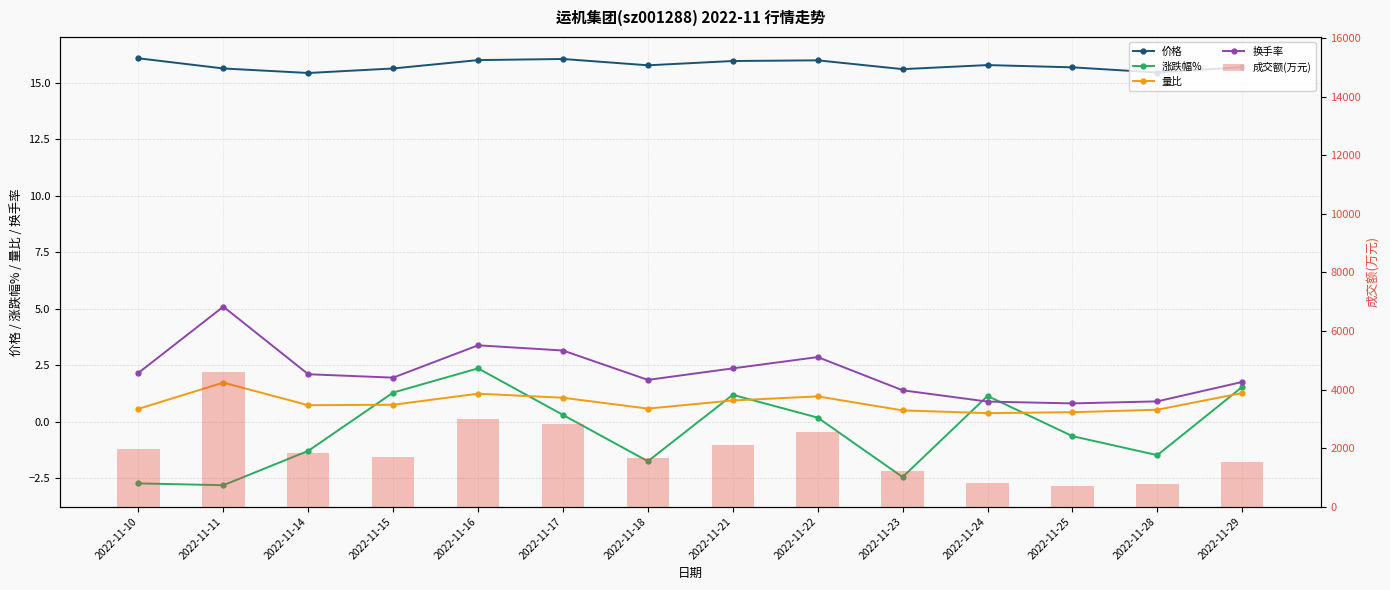

Read the 成交额(万元) value at 2022-11-22.

2557.0